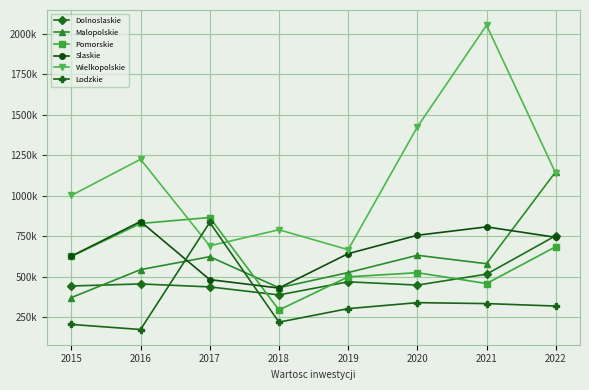

Between 2018 and 2015, which is larger?

2015